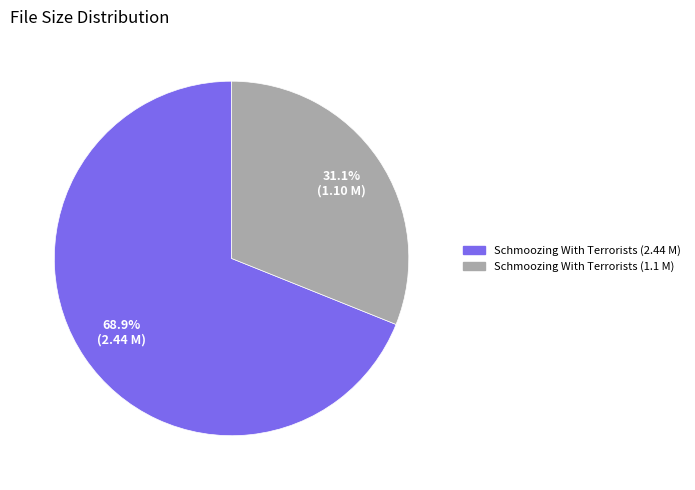

How many segments does this pie chart have?

2